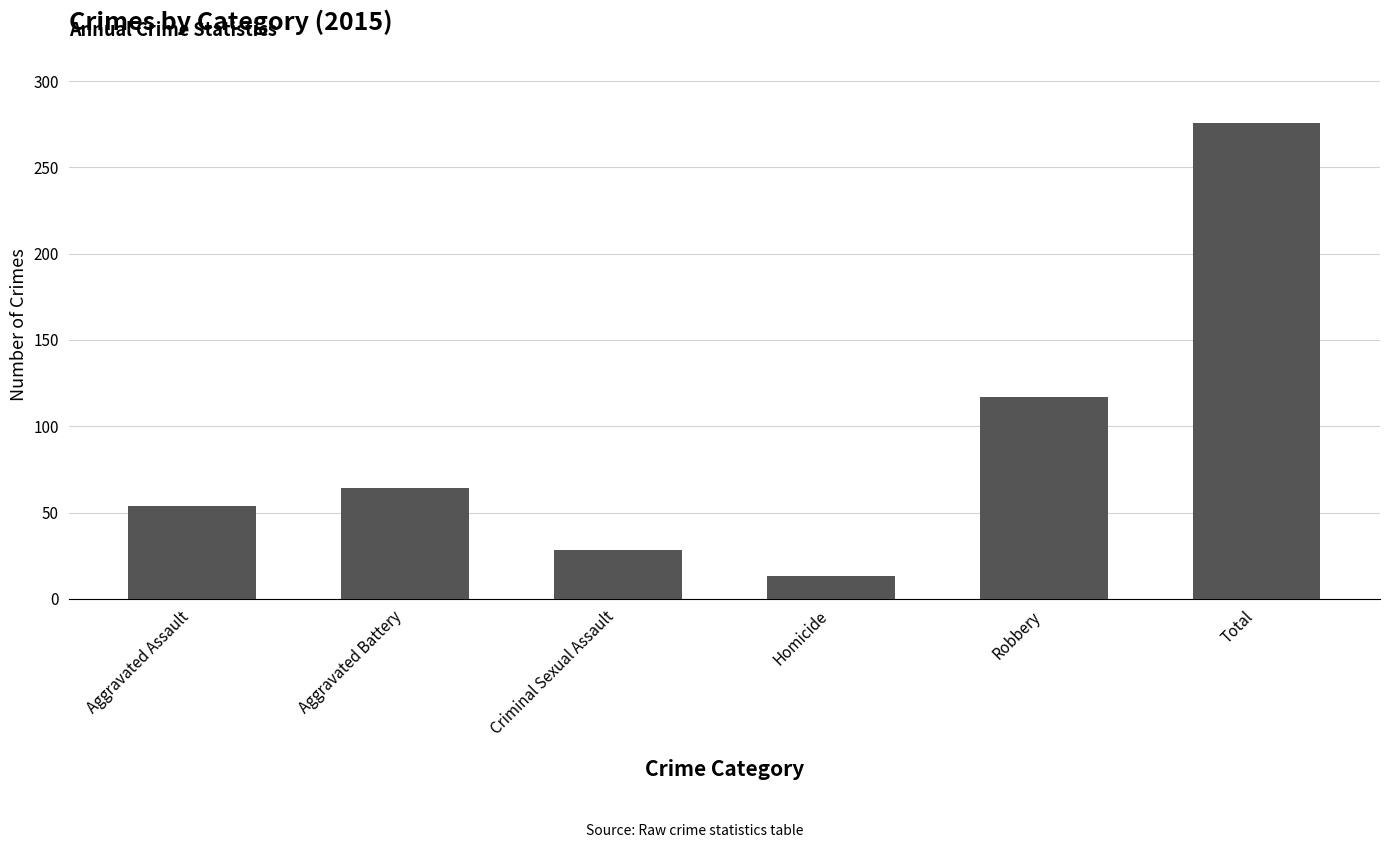

Which category has the lowest value across all series?

Homicide